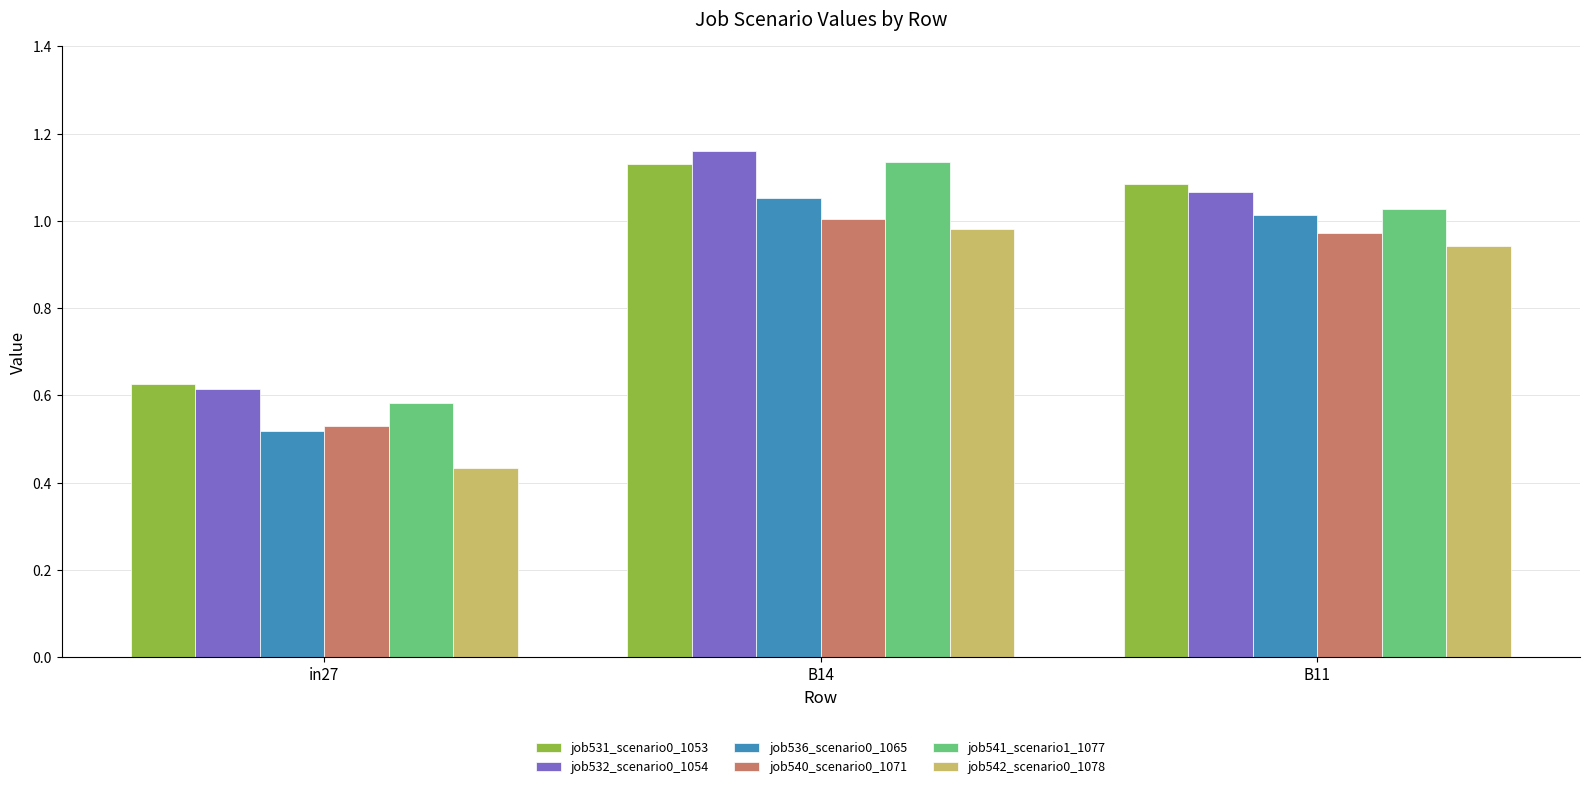

How many bars are there in total?

18